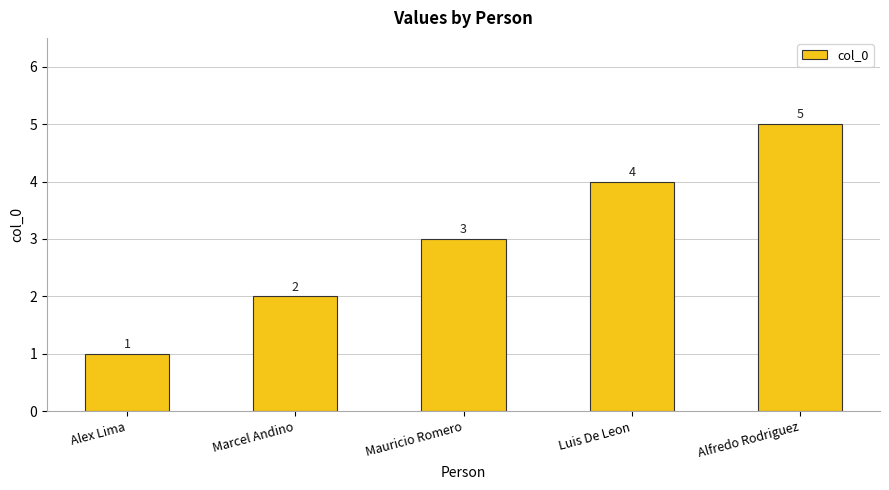

Which label corresponds to the largest value in the chart?

Alfredo Rodriguez